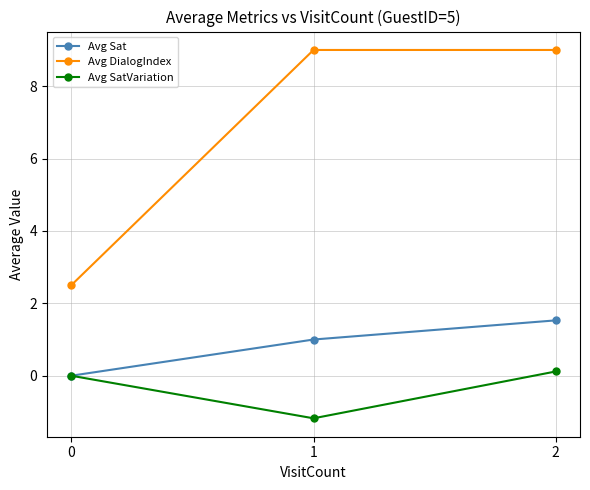

What is the total value across all series at 1?

8.8